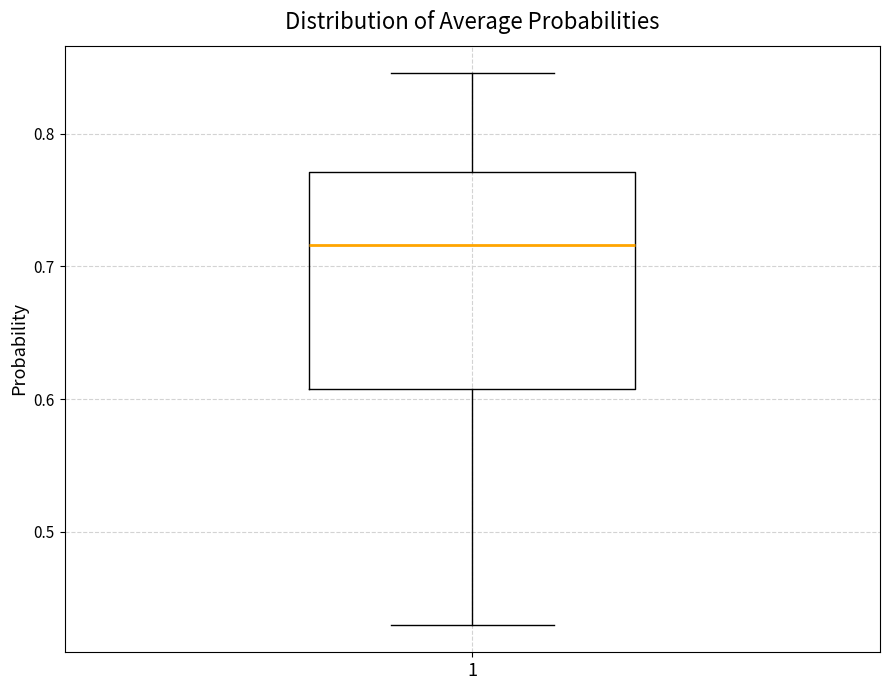

Read this box plot against the y-axis: the position of the median line, the range covered by the box, and the ends of both whiskers. The values are not printed on the chart, so give them approximately, as read against the axis.

median 0.72, box 0.61 to 0.77, whiskers 0.43 to 0.85